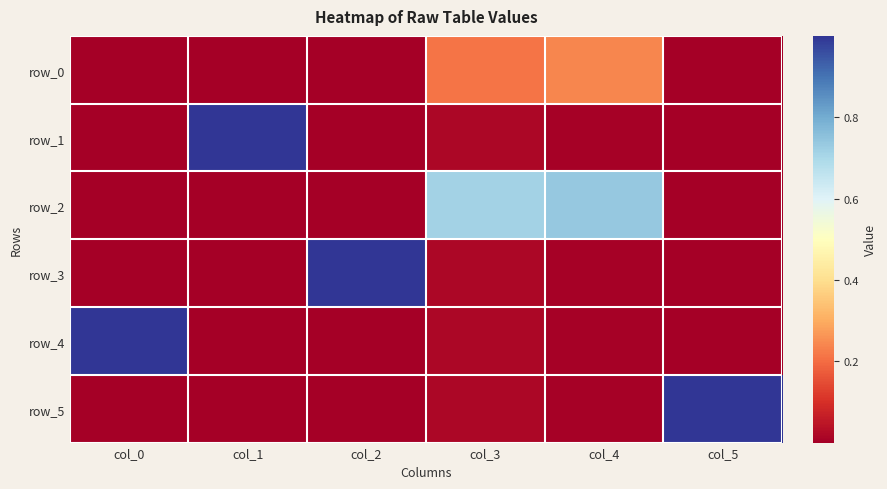

Which category has the highest value across all series?

col_0